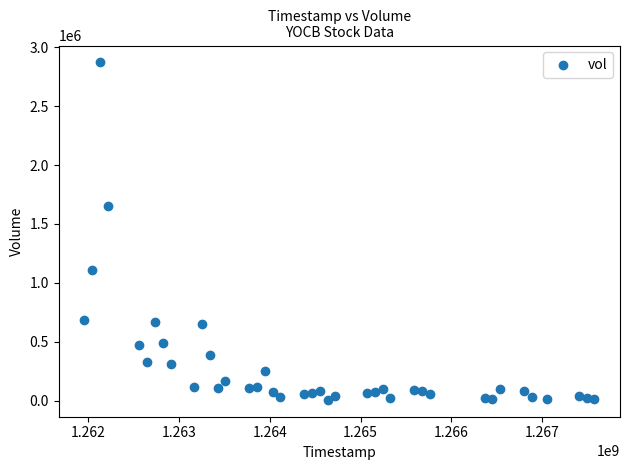

What Y value in the scatter plot is closest to 1439200?

1653600